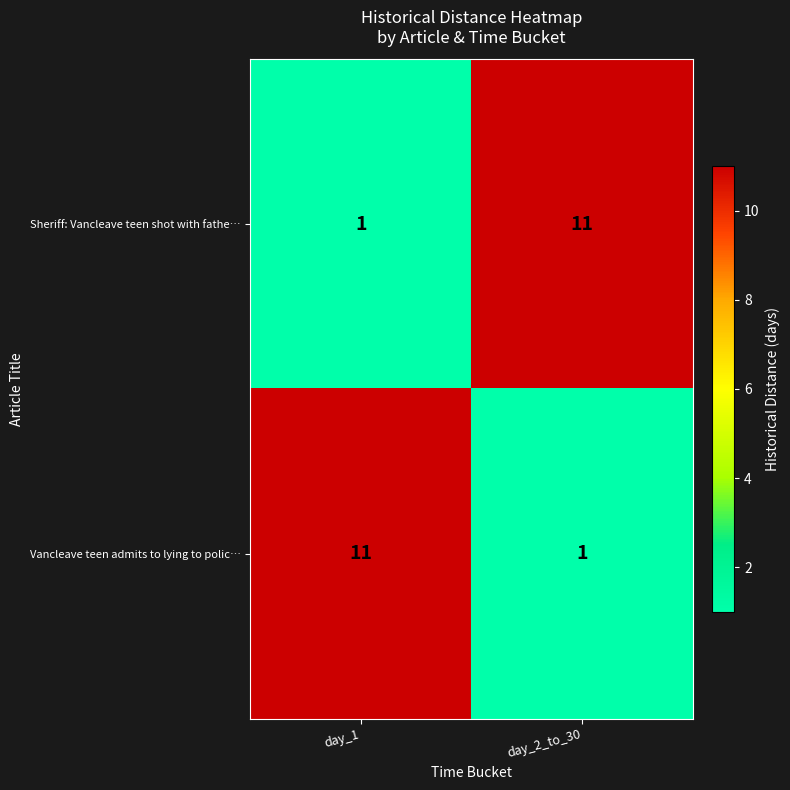

Reading right to left, transcribe all the data shown in this chart.

Sheriff: Vancleave teen shot with fathe…: day_2_to_30=11	day_1=1
Vancleave teen admits to lying to polic…: day_2_to_30=1	day_1=11